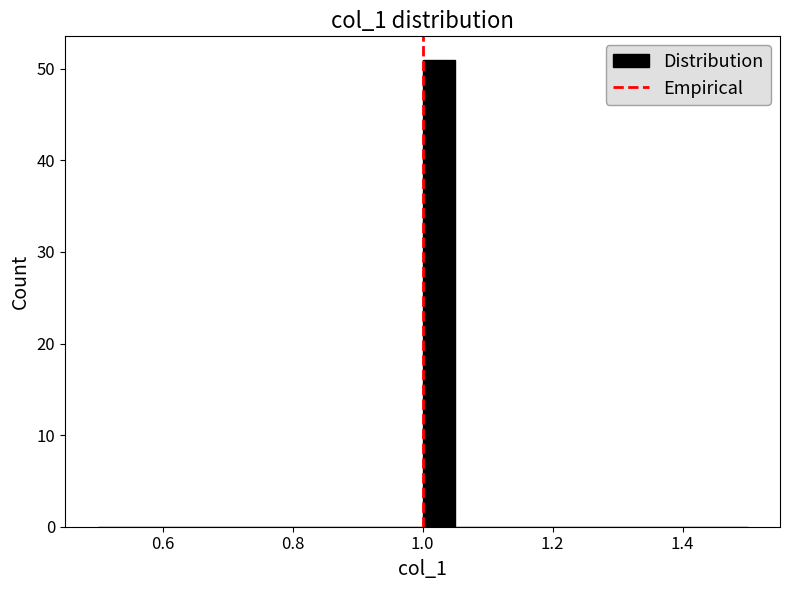

Around what value on the x-axis is the tallest bar? Give the approximate position of its centre, as read against the axis.

1.02